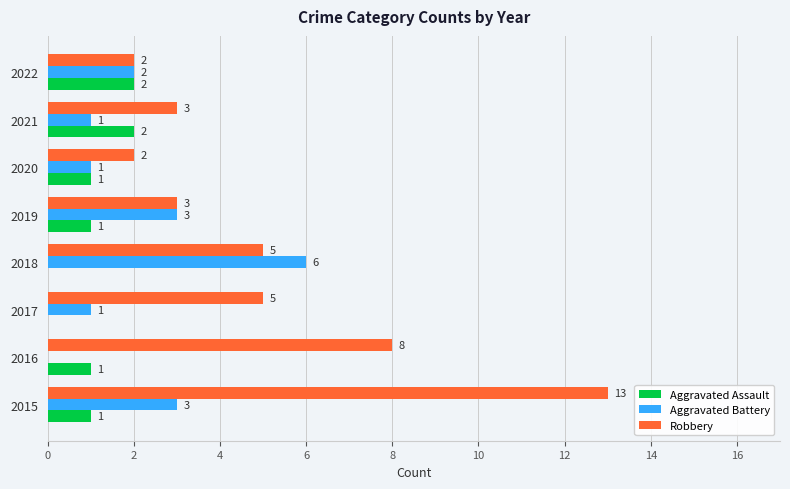

The value of Aggravated Battery at 2022 is 1. True or false?

False